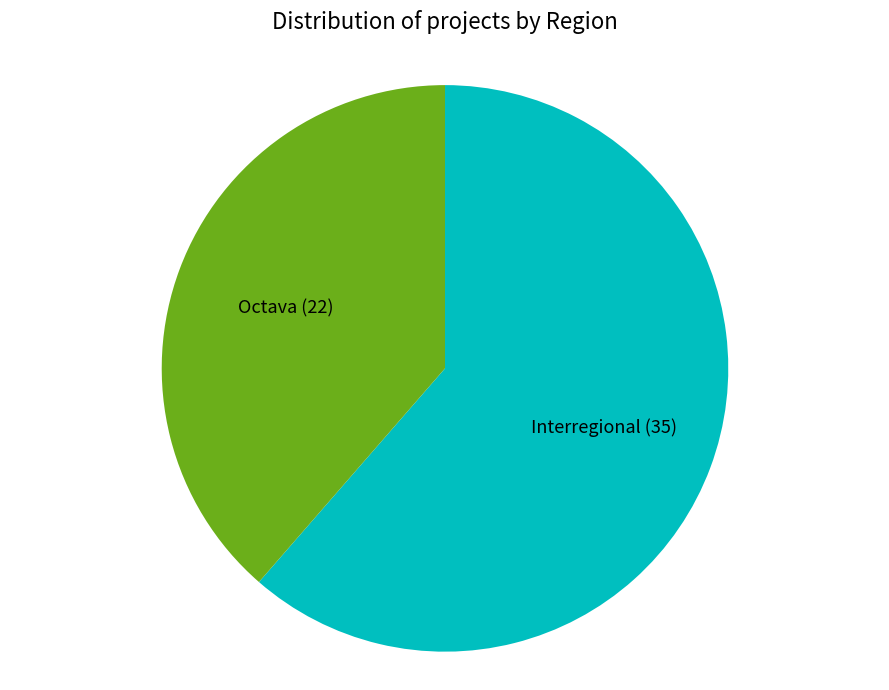

Does any single category account for the majority?

Yes